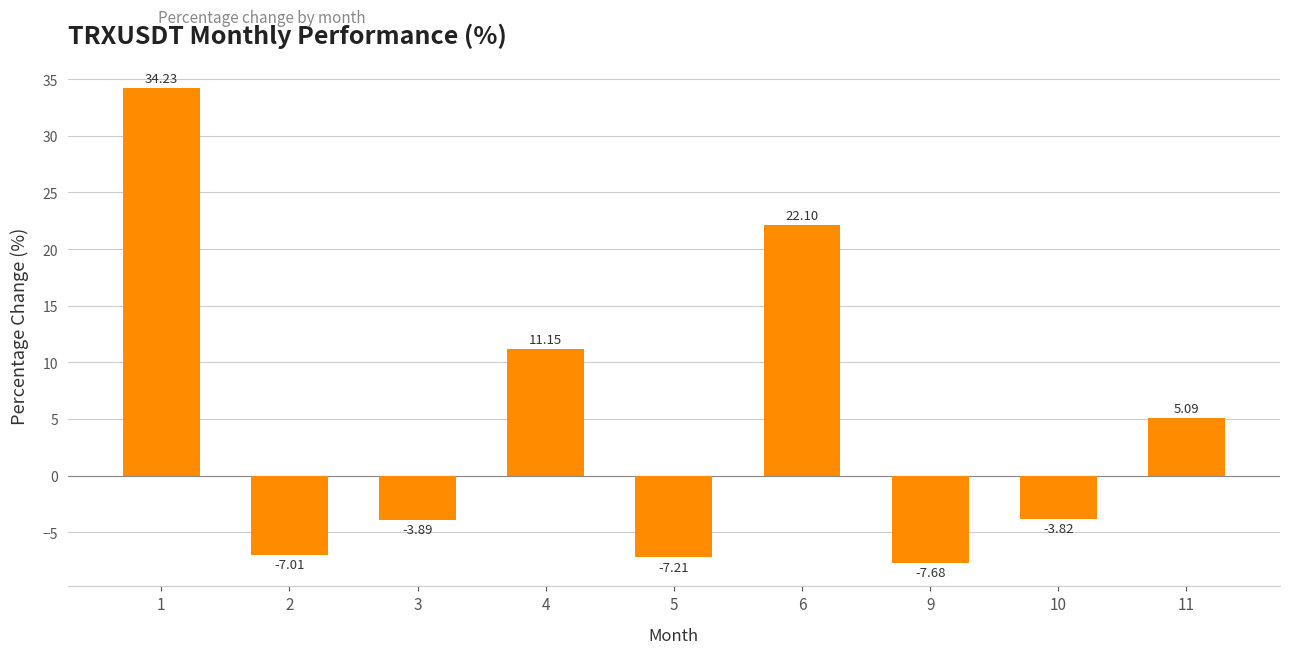

What is the difference between the maximum and minimum values?

41.9